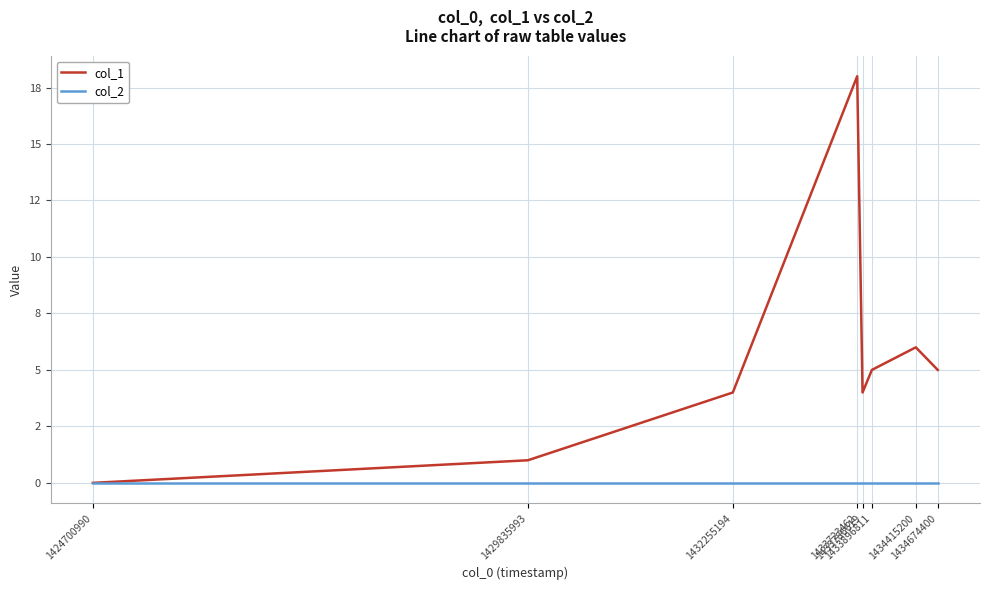

What are all the series names shown in the legend?

col_1, col_2